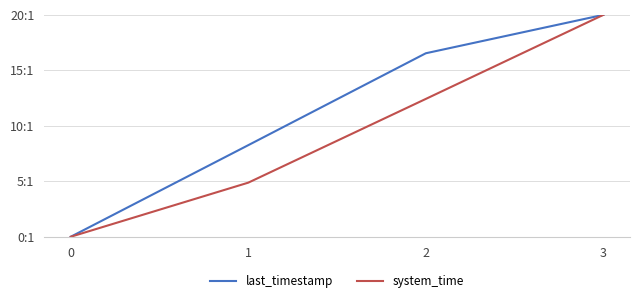

Does the chart display data point markers on the line(s)?

No